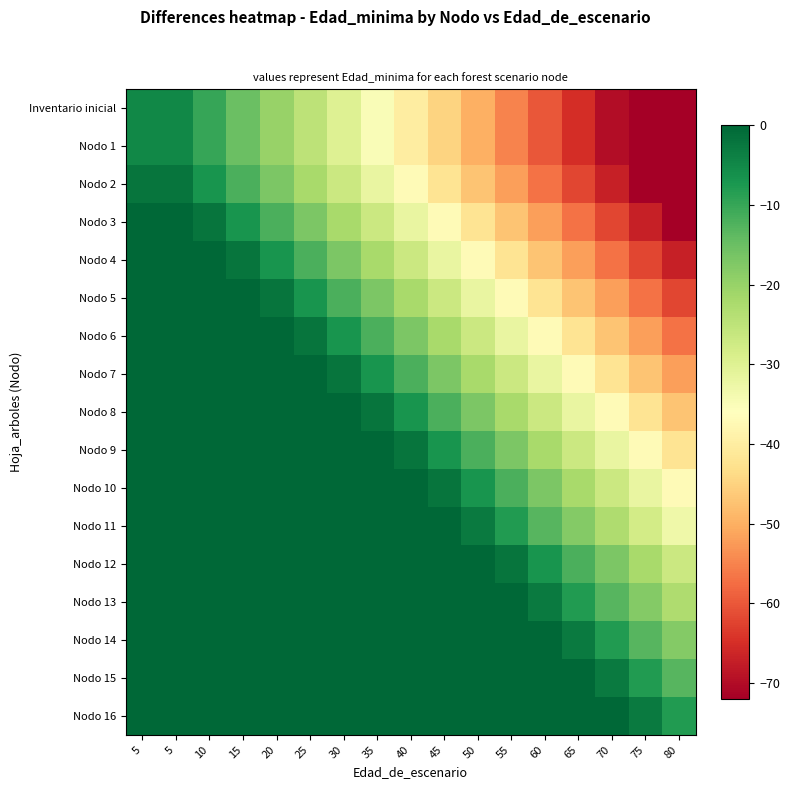

Reading right to left, list all the values displayed in this chart.

Inventario inicial: 80=-80	75=-75	70=-70	65=-65	60=-60	55=-55	50=-50	45=-45	40=-40	35=-35	30=-30	25=-25	20=-20	15=-15	10=-10	5=-5	5=-5
Nodo 1: 80=-80	75=-75	70=-70	65=-65	60=-60	55=-55	50=-50	45=-45	40=-40	35=-35	30=-30	25=-25	20=-20	15=-15	10=-10	5=-5	5=-5
Nodo 2: 80=-77	75=-72	70=-67	65=-62	60=-57	55=-52	50=-47	45=-42	40=-37	35=-32	30=-27	25=-22	20=-17	15=-12	10=-7	5=-2	5=-2
Nodo 3: 80=-72	75=-67	70=-62	65=-57	60=-52	55=-47	50=-42	45=-37	40=-32	35=-27	30=-22	25=-17	20=-12	15=-7	10=-2	5=3	5=3
Nodo 4: 80=-67	75=-62	70=-57	65=-52	60=-47	55=-42	50=-37	45=-32	40=-27	35=-22	30=-17	25=-12	20=-7	15=-2	10=3	5=8	5=8
Nodo 5: 80=-62	75=-57	70=-52	65=-47	60=-42	55=-37	50=-32	45=-27	40=-22	35=-17	30=-12	25=-7	20=-2	15=3	10=8	5=13	5=13
Nodo 6: 80=-57	75=-52	70=-47	65=-42	60=-37	55=-32	50=-27	45=-22	40=-17	35=-12	30=-7	25=-2	20=3	15=8	10=13	5=18	5=18
Nodo 7: 80=-52	75=-47	70=-42	65=-37	60=-32	55=-27	50=-22	45=-17	40=-12	35=-7	30=-2	25=3	20=8	15=13	10=18	5=23	5=23
Nodo 8: 80=-47	75=-42	70=-37	65=-32	60=-27	55=-22	50=-17	45=-12	40=-7	35=-2	30=3	25=8	20=13	15=18	10=23	5=28	5=28
Nodo 9: 80=-42	75=-37	70=-32	65=-27	60=-22	55=-17	50=-12	45=-7	40=-2	35=3	30=8	25=13	20=18	15=23	10=28	5=33	5=33
Nodo 10: 80=-37	75=-32	70=-27	65=-22	60=-17	55=-12	50=-7	45=-2	40=3	35=8	30=13	25=18	20=23	15=28	10=33	5=38	5=38
Nodo 11: 80=-33	75=-28	70=-23	65=-18	60=-13	55=-8	50=-3	45=2	40=7	35=12	30=17	25=22	20=27	15=32	10=37	5=42	5=42
Nodo 12: 80=-27	75=-22	70=-17	65=-12	60=-7	55=-2	50=3	45=8	40=13	35=18	30=23	25=28	20=33	15=38	10=43	5=48	5=48
Nodo 13: 80=-23	75=-18	70=-13	65=-8	60=-3	55=2	50=7	45=12	40=17	35=22	30=27	25=32	20=37	15=42	10=47	5=52	5=52
Nodo 14: 80=-18	75=-13	70=-8	65=-3	60=2	55=7	50=12	45=17	40=22	35=27	30=32	25=37	20=42	15=47	10=52	5=57	5=57
Nodo 15: 80=-13	75=-8	70=-3	65=2	60=7	55=12	50=17	45=22	40=27	35=32	30=37	25=42	20=47	15=52	10=57	5=62	5=62
Nodo 16: 80=-8	75=-3	70=2	65=7	60=12	55=17	50=22	45=27	40=32	35=37	30=42	25=47	20=52	15=57	10=62	5=67	5=67